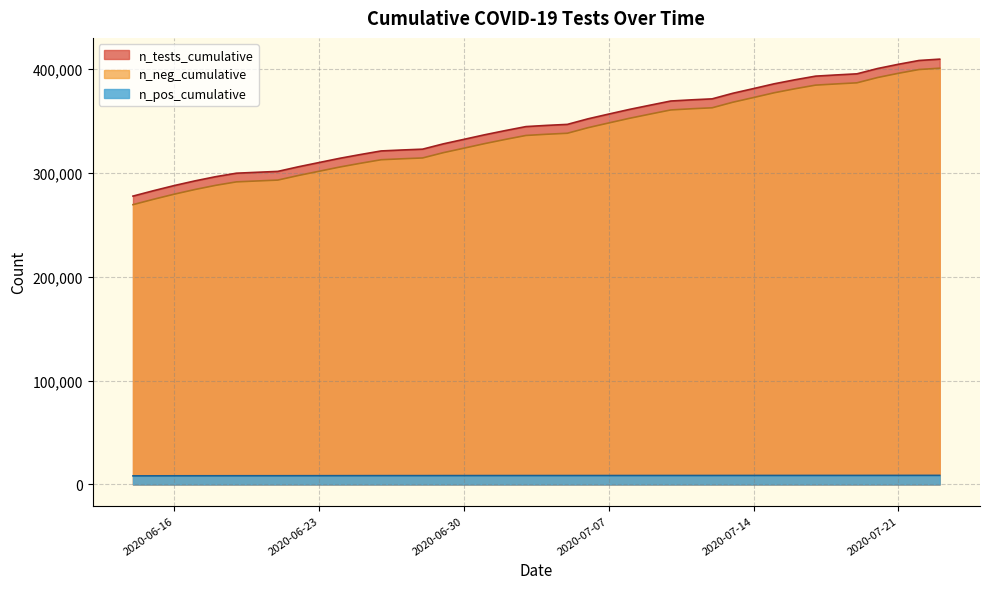

List the series in order of their overall mean, lowest first.

n_pos_cumulative, n_neg_cumulative